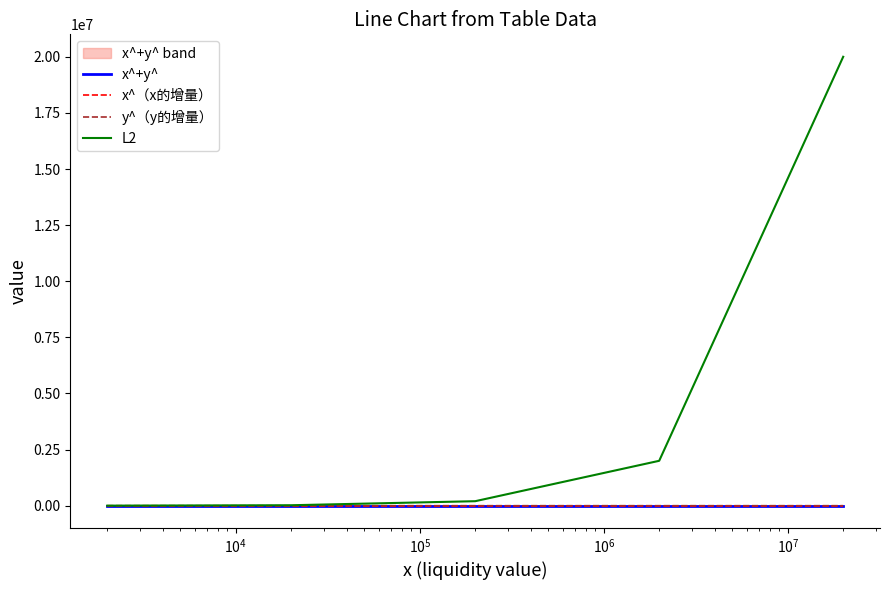

What is the highest value of the L2 series?

20000100.0